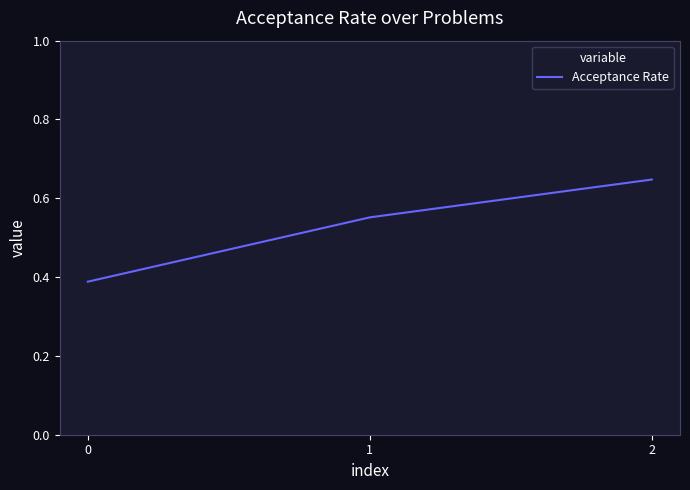

What is the sum of the values at 2 and 0?

1.0